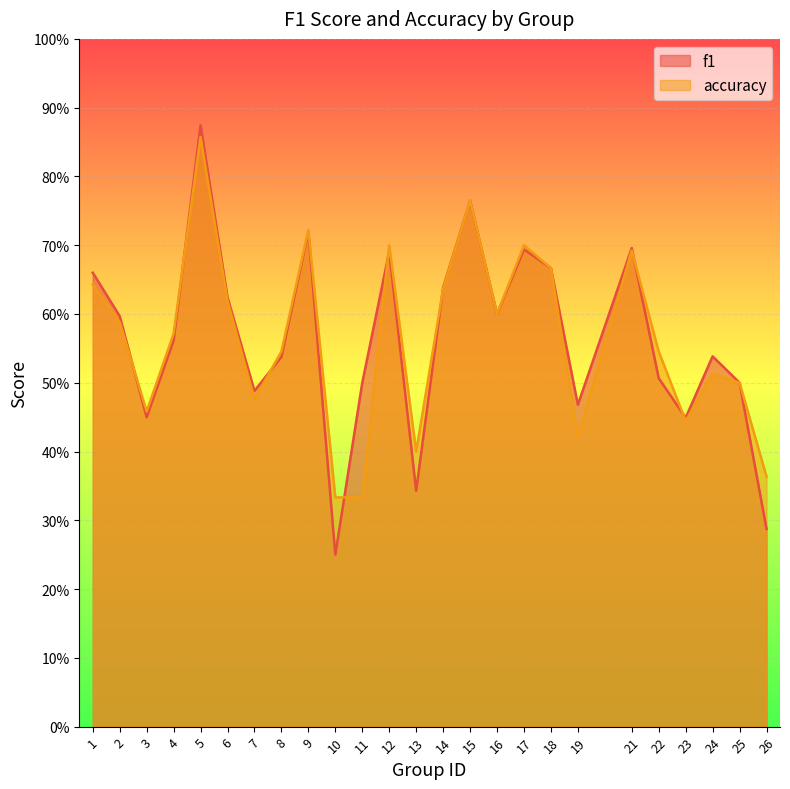

Is the value of accuracy at 9 greater than the value of f1 at 2?

Yes